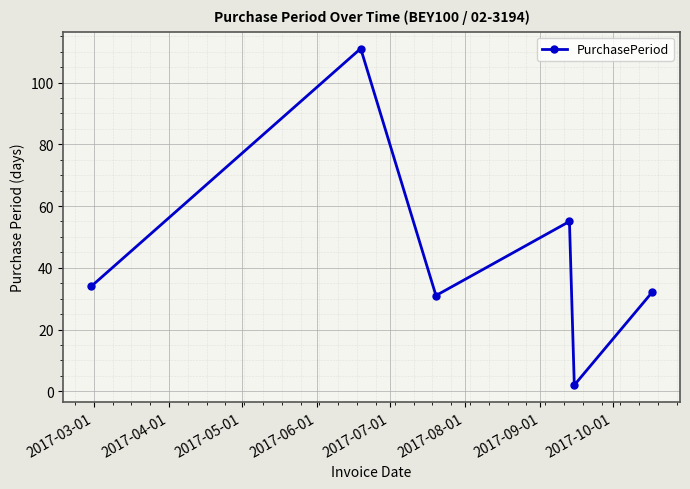

What is the sum of all values?

265